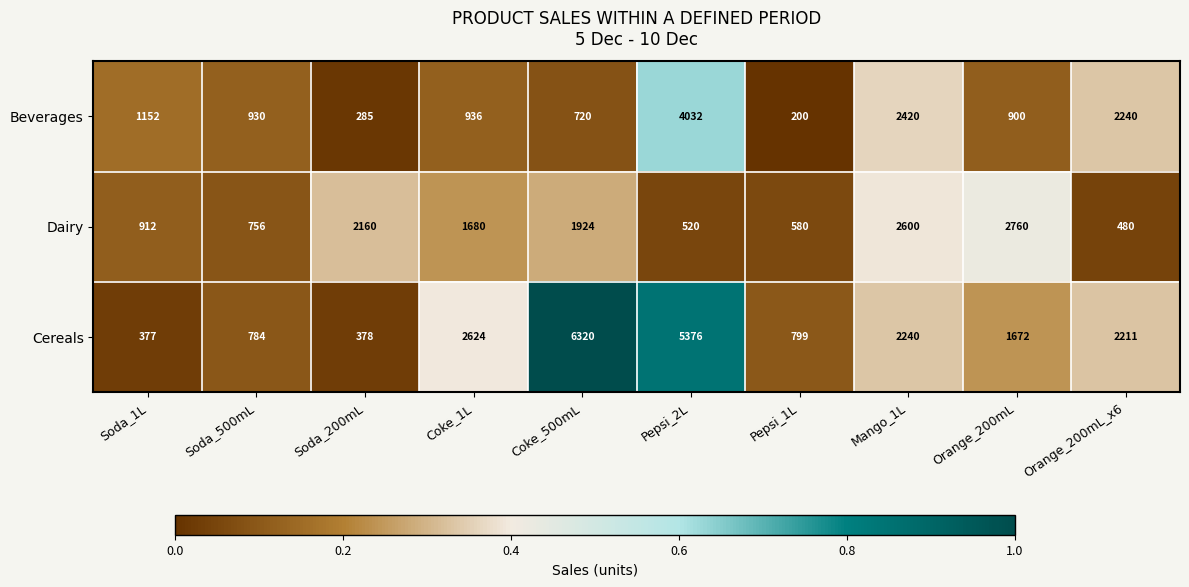

Which label corresponds to the smallest value in the chart?

Pepsi_1L